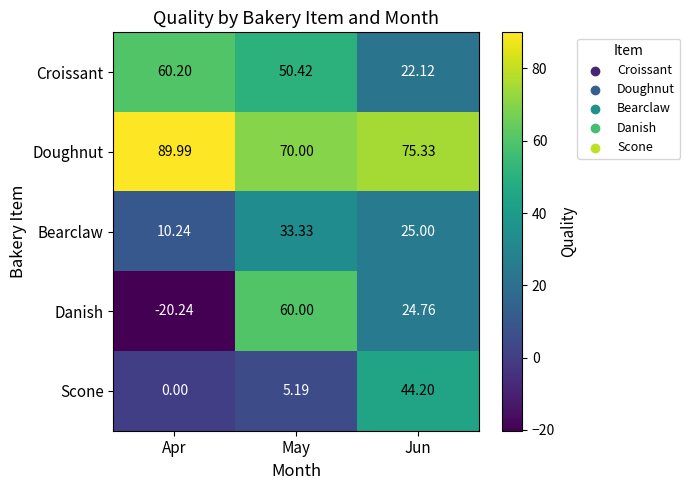

Which label corresponds to the smallest value in the chart?

Apr